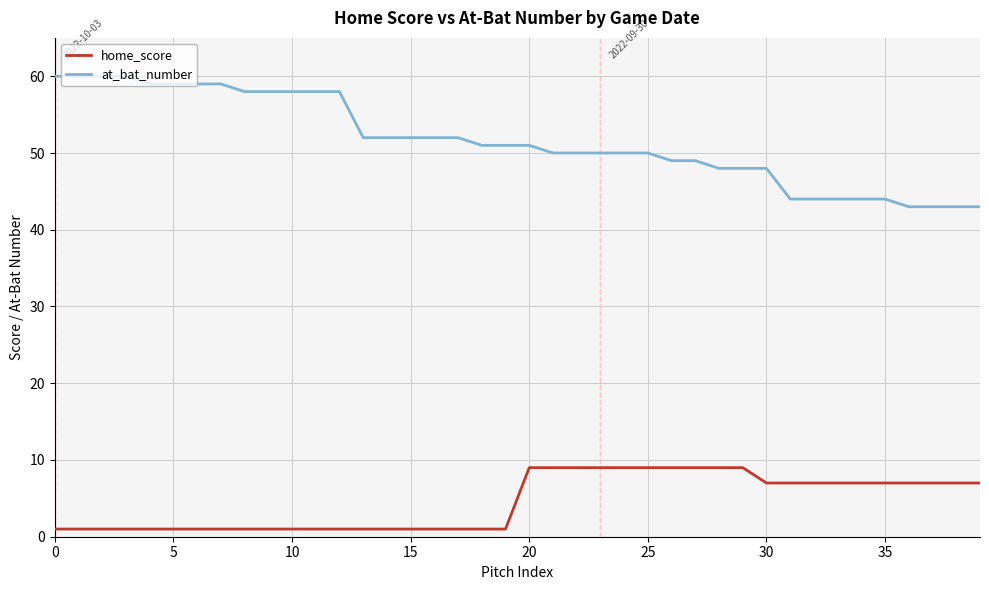

What is the maximum value shown in the chart?

60